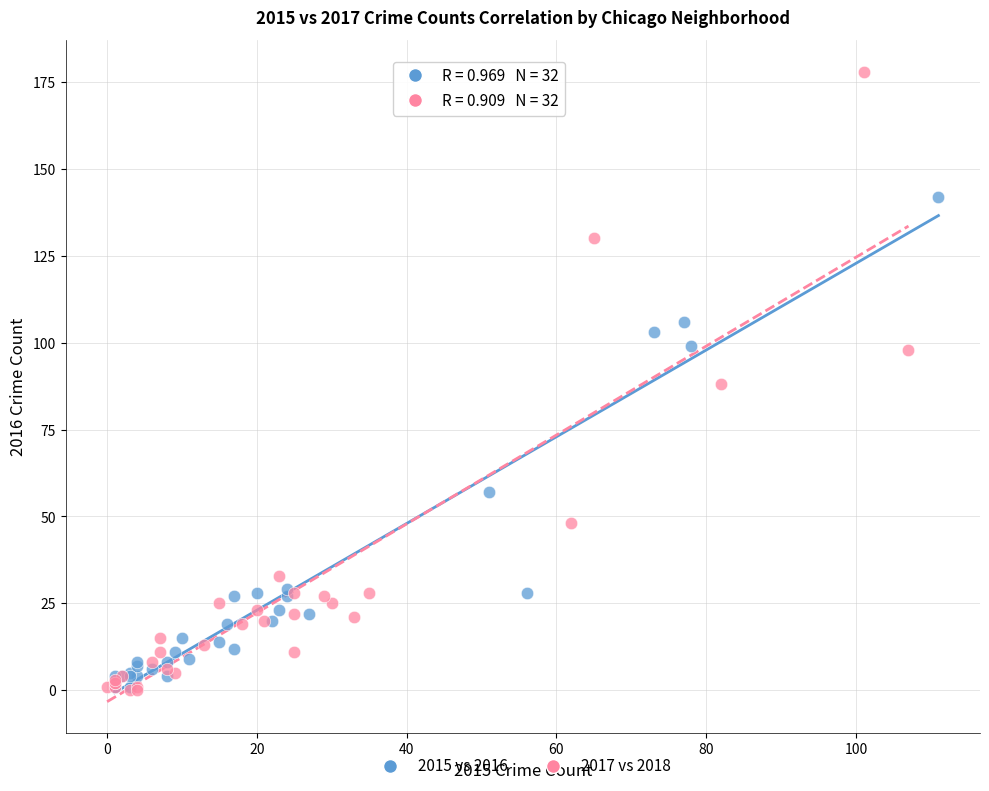

Which series has the largest Y range (max minus min)?

2017 vs 2018